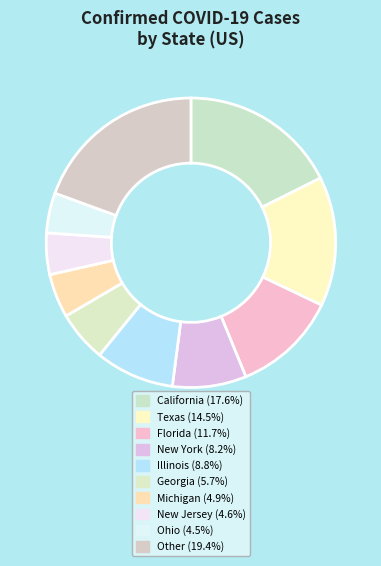

How many segments does this pie chart have?

10